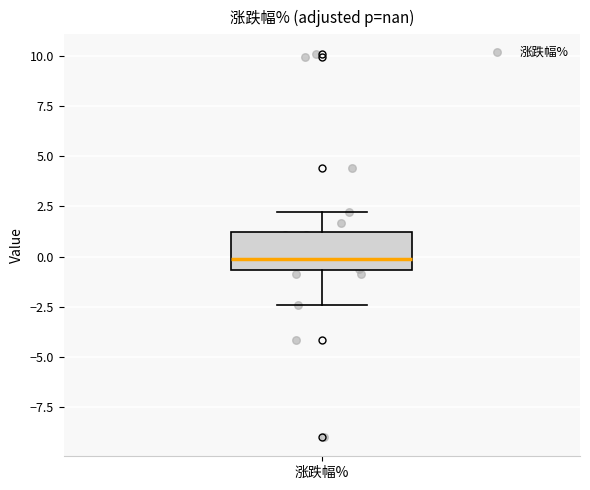

Transcribe this box plot: give where the median line is, the range the box spans, and where the two whiskers end, as read against the y-axis. The values are not printed on the chart, so give them approximately, as read against the axis.

median 0.0, box -0.5 to 1.0, whiskers -2.5 to 2.0